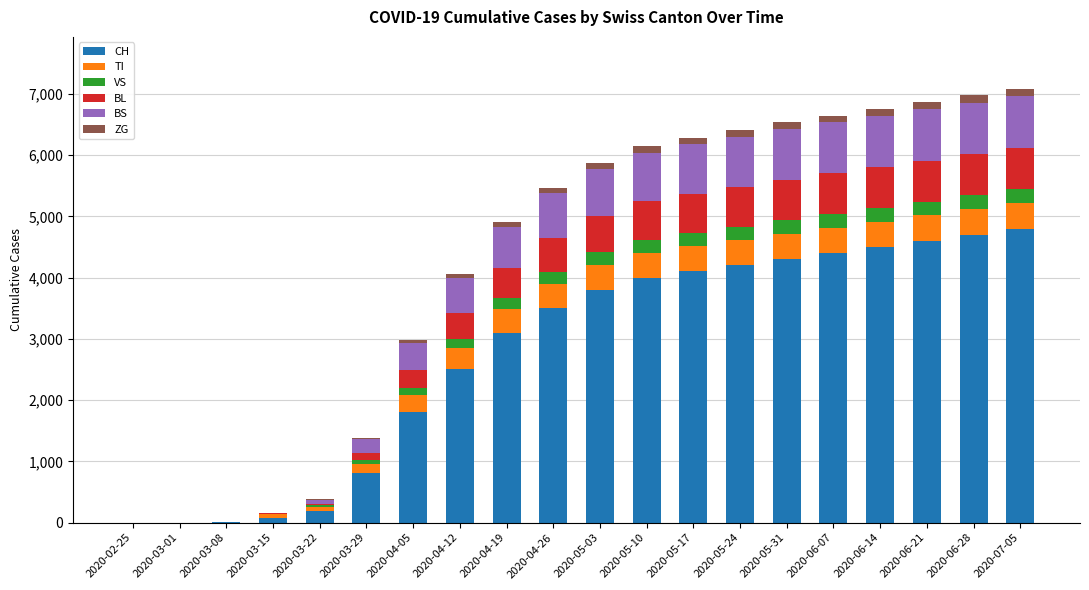

Where is CH nearest to the value 2400?

2020-04-12